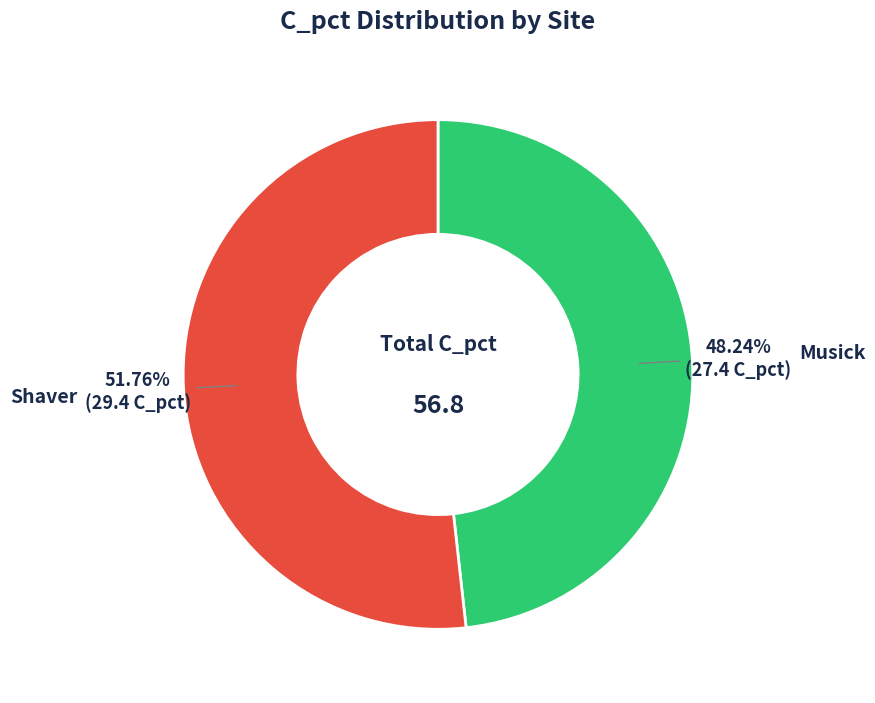

Count the number of slices in the pie.

2